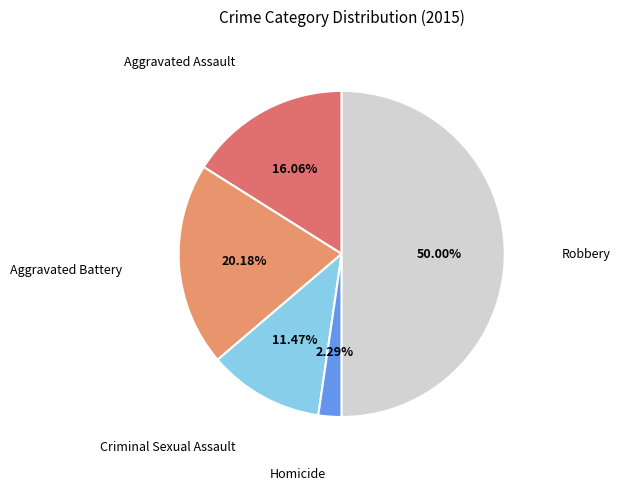

How many slices are in this pie chart?

5